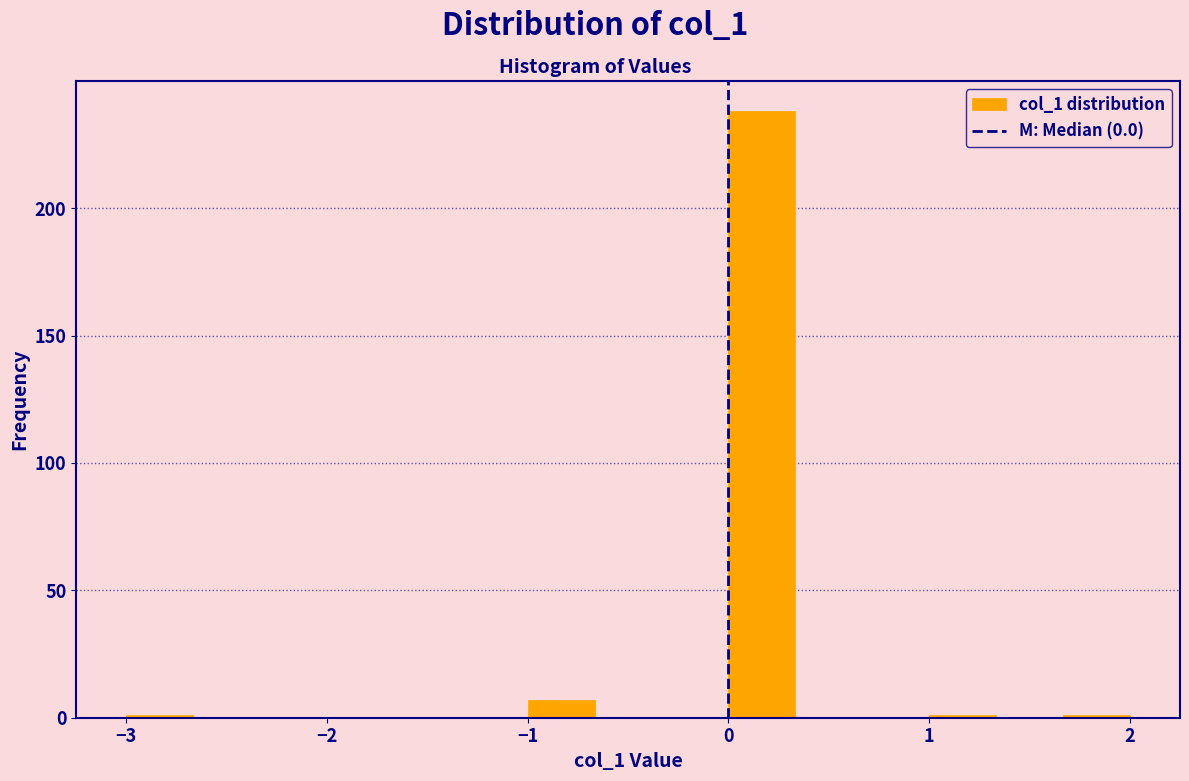

Read against the x-axis, roughly where is the centre of the tallest bar?

0.2